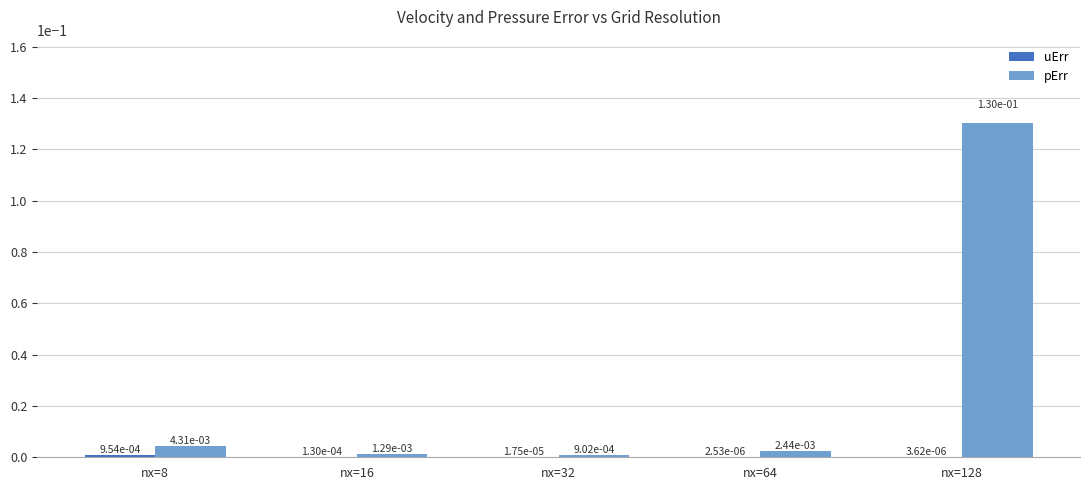

The pErr series shows 0.0 at nx=128. True or false?

False